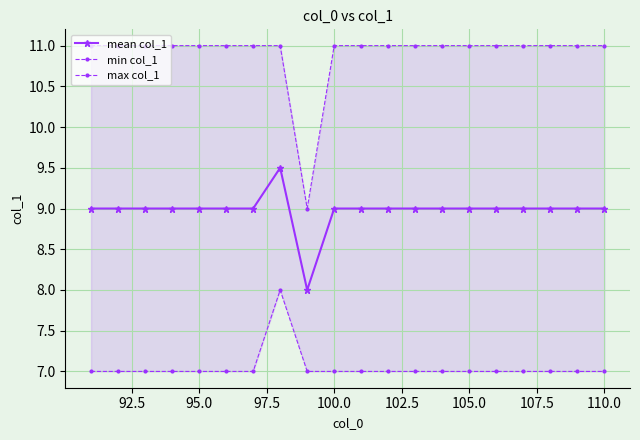

What is the sum of all min col_1 values?

141.0